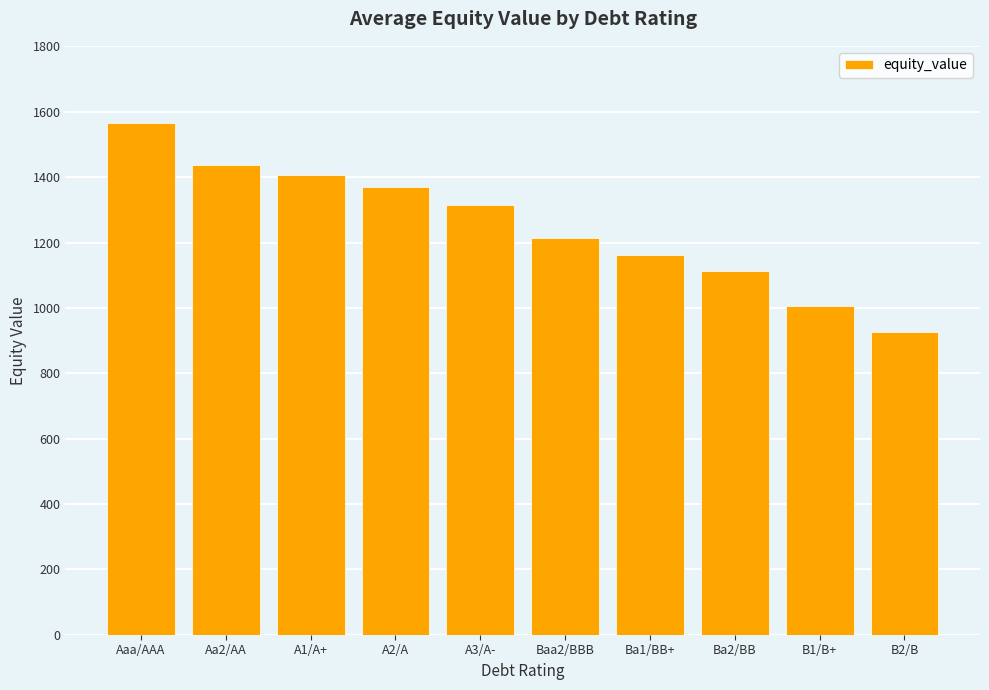

Does the chart contain stacked bars?

No